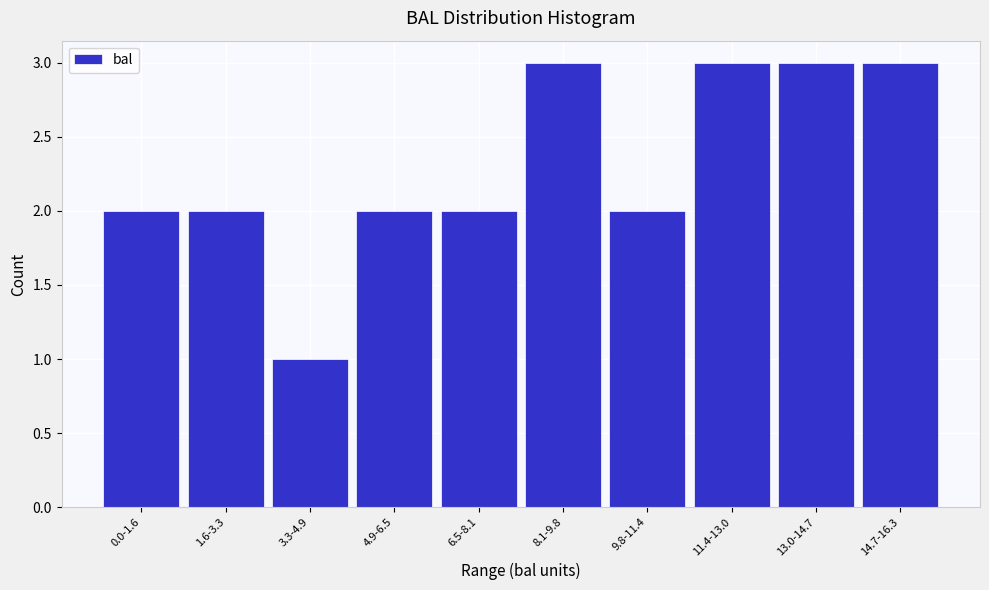

Reading left to right, transcribe all the data shown in this chart.

0.0-1.6=2	1.6-3.3=2	3.3-4.9=1	4.9-6.5=2	6.5-8.1=2	8.1-9.8=3	9.8-11.4=2	11.4-13.0=3	13.0-14.7=3	14.7-16.3=3